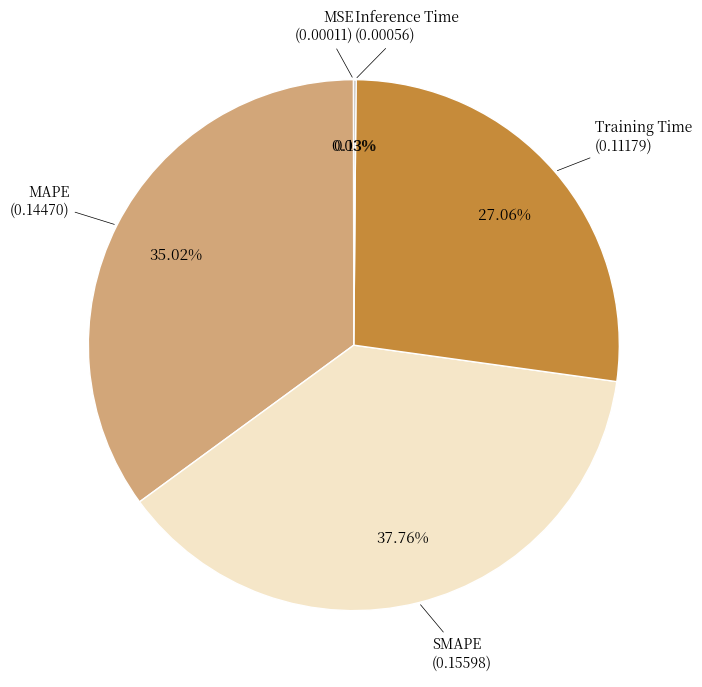

Does any single category account for the majority?

No